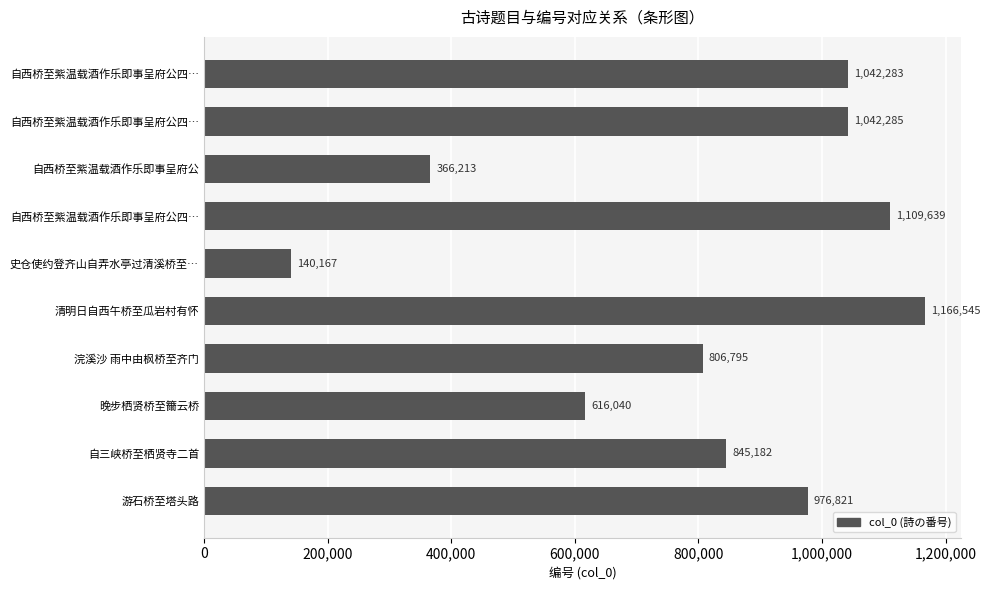

Count the number of categories in the chart.

10